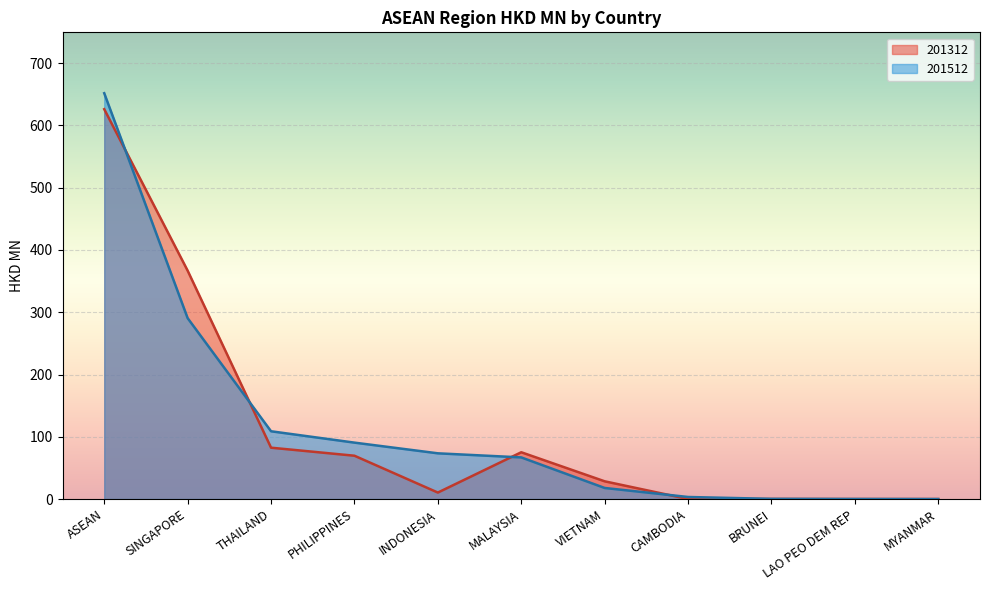

Is the value of 201512 at CAMBODIA greater than the value of 201312 at LAO PEO DEM REP?

Yes